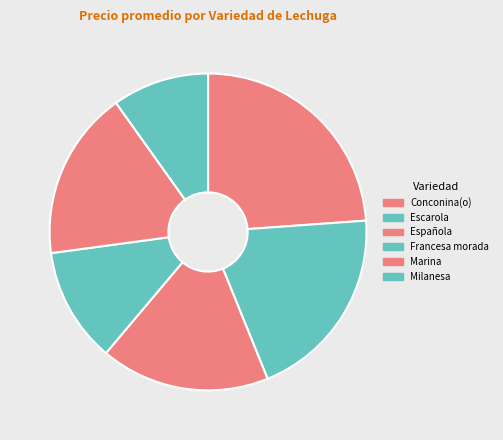

What is the ratio of the value at Francesa morada to the value at Marina?

0.7